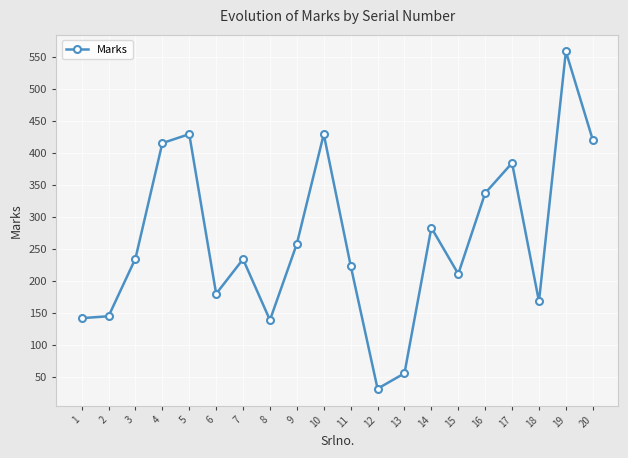

Where is the first local maximum?

5